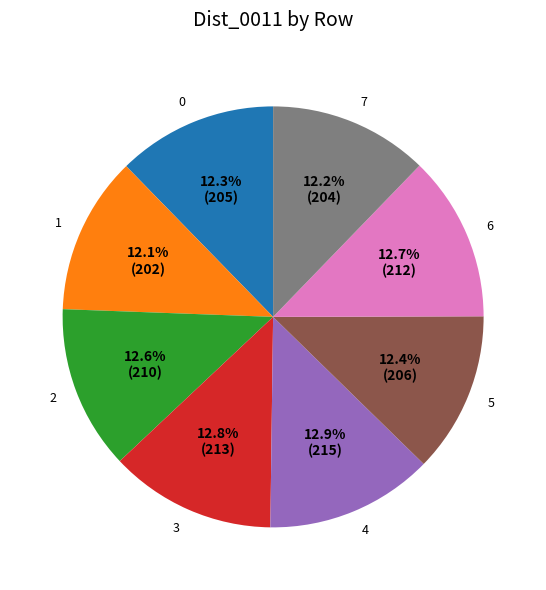

To the nearest percent, what is the average slice percentage?

12%